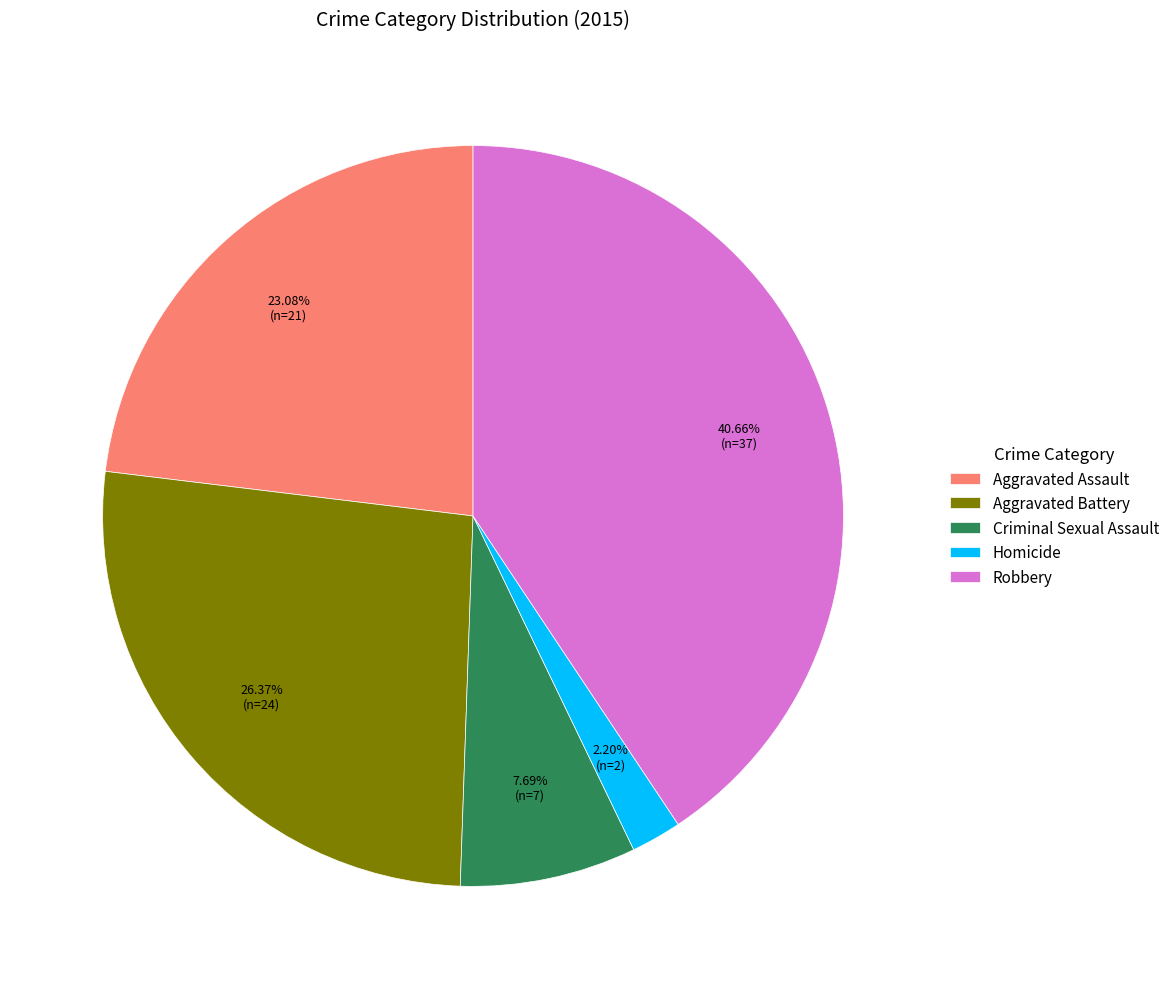

Which has a higher value, Robbery or Aggravated Battery?

Robbery